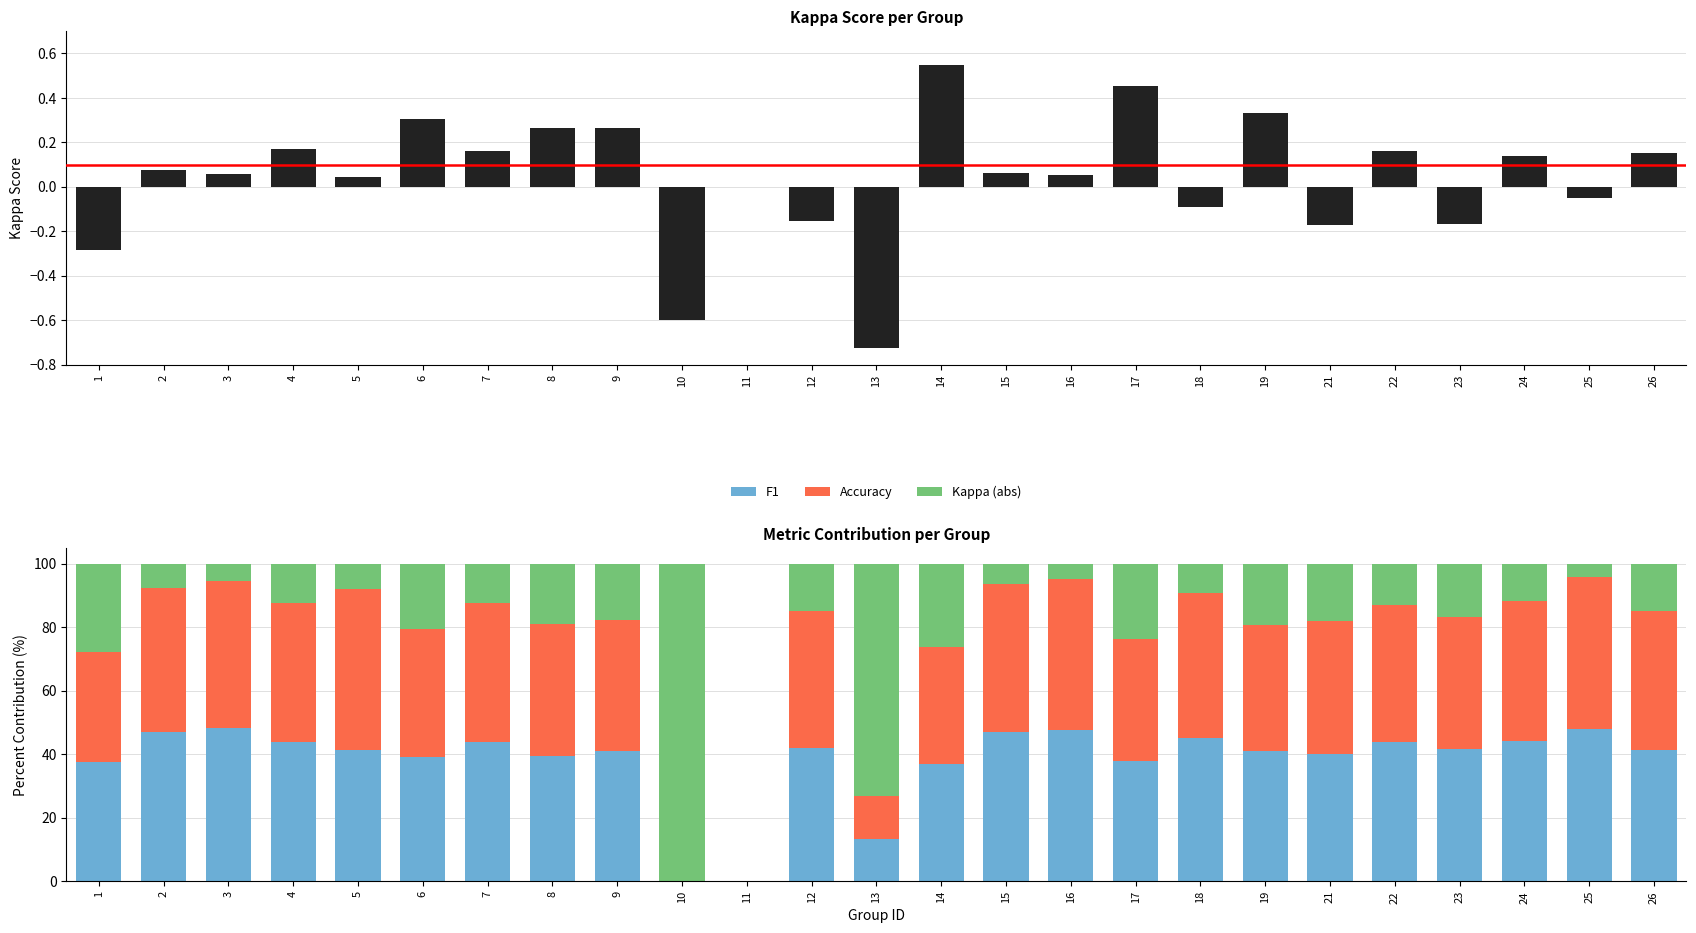

What is the difference between the highest and lowest values at 16?

47.7